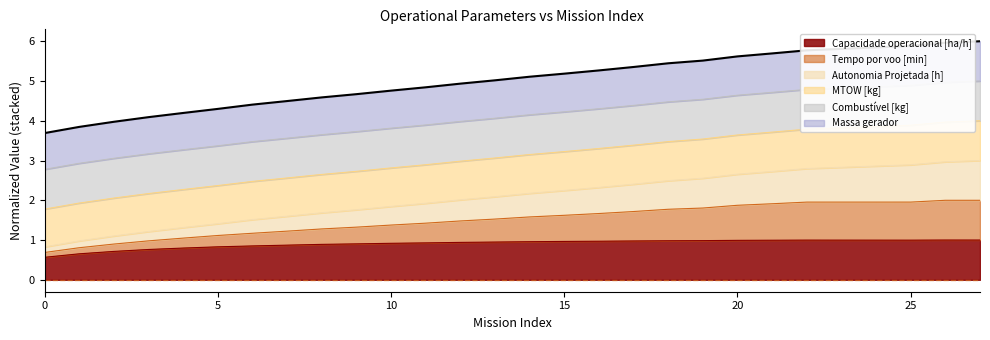

What are all the series names shown in the legend?

Capacidade operacional [ha/h], Tempo por voo [min], Autonomia Projetada [h], MTOW [kg], Combustível [kg], Massa gerador